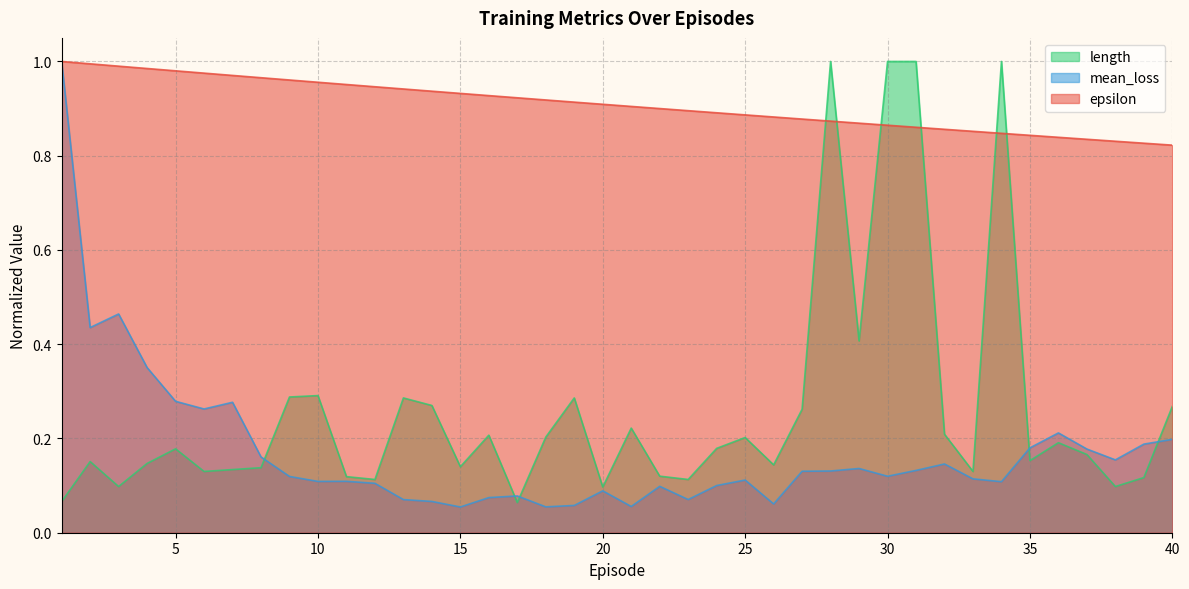

Reading right to left, transcribe all the data shown in this chart.

epsilon: 0.8	0.8	0.8	0.8	0.8	0.8	0.8	0.9	0.9	0.9	0.9	0.9	0.9	0.9	0.9	0.9	0.9	0.9	0.9	0.9	0.9	0.9	0.9	0.9	0.9	0.9	0.9	0.9	0.9	1.0	1.0	1.0	1.0	1.0	1.0	1.0	1.0	1.0	1.0	1.0
mean_loss: 0.2	0.2	0.2	0.2	0.2	0.2	0.1	0.1	0.1	0.1	0.1	0.1	0.1	0.1	0.1	0.1	0.1	0.1	0.1	0.1	0.1	0.1	0.1	0.1	0.1	0.1	0.1	0.1	0.1	0.1	0.1	0.1	0.2	0.3	0.3	0.3	0.4	0.5	0.4	1.0
length: 0.3	0.1	0.1	0.2	0.2	0.2	1.0	0.1	0.2	1.0	1.0	0.4	1.0	0.3	0.1	0.2	0.2	0.1	0.1	0.2	0.1	0.3	0.2	0.1	0.2	0.1	0.3	0.3	0.1	0.1	0.3	0.3	0.1	0.1	0.1	0.2	0.1	0.1	0.2	0.1